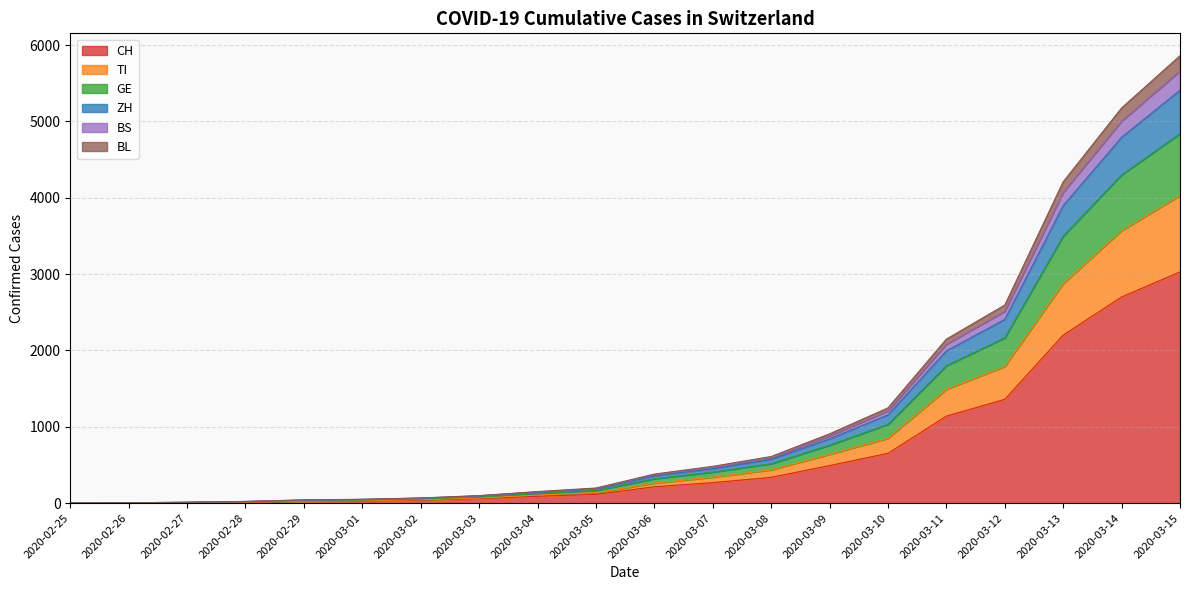

What is the highest value of the CH series?

3028